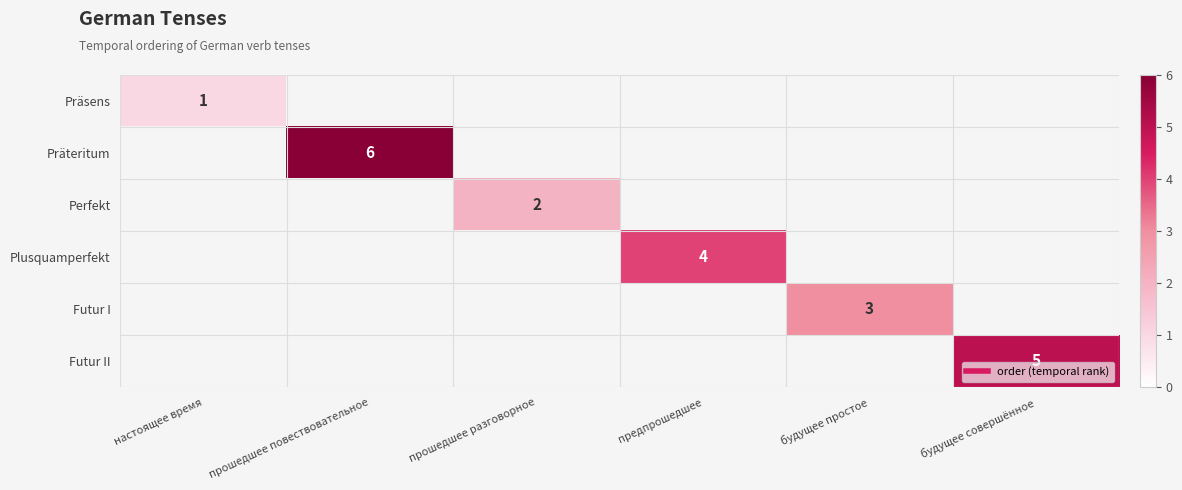

Between прошедшее разговорное and прошедшее повествовательное, which is larger?

прошедшее повествовательное